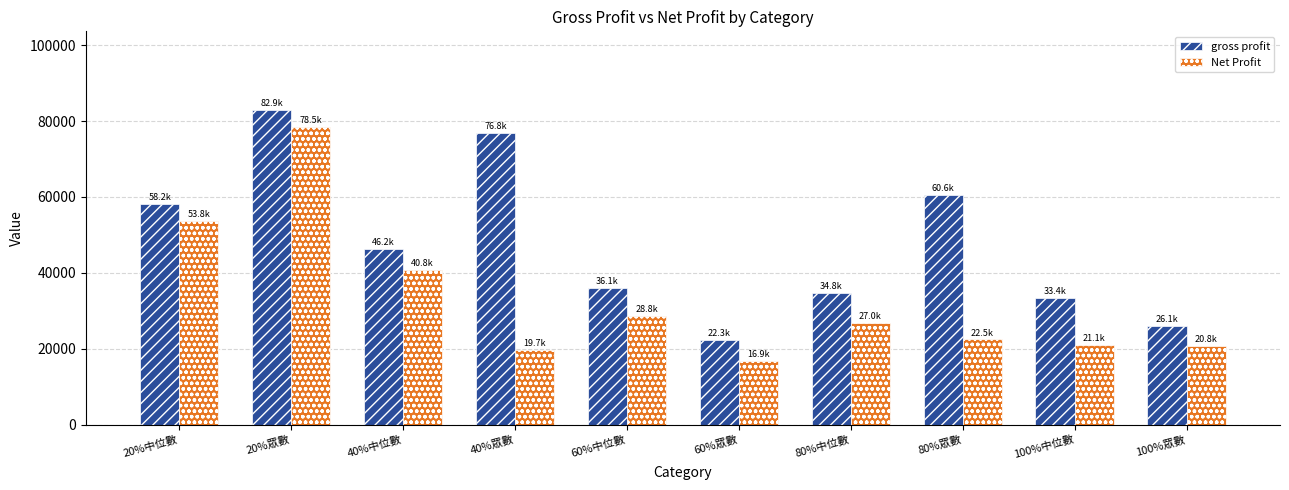

Rank the series at 40%眾數 from lowest to highest value.

Net Profit, gross profit